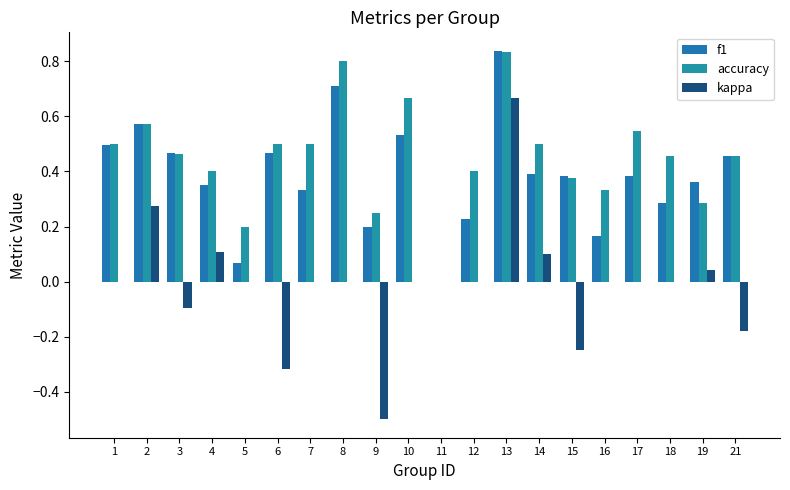

The f1 series shows 0.6 at 14. True or false?

False